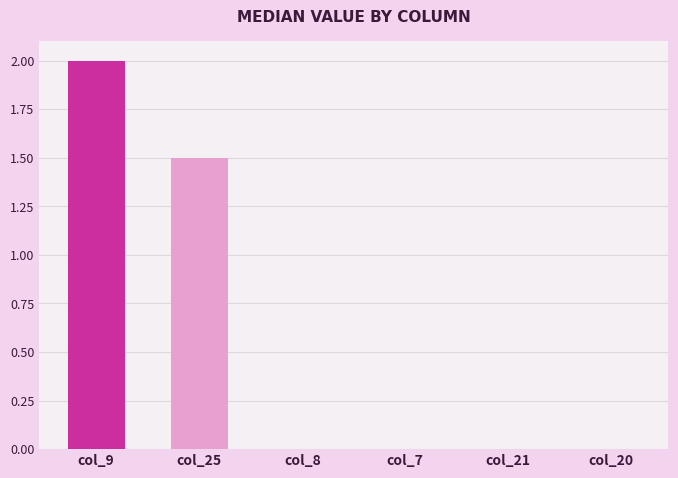

Reading left to right, list all the values displayed in this chart.

col_9=2.0	col_25=1.5	col_8=0.0	col_7=0.0	col_21=0.0	col_20=0.0